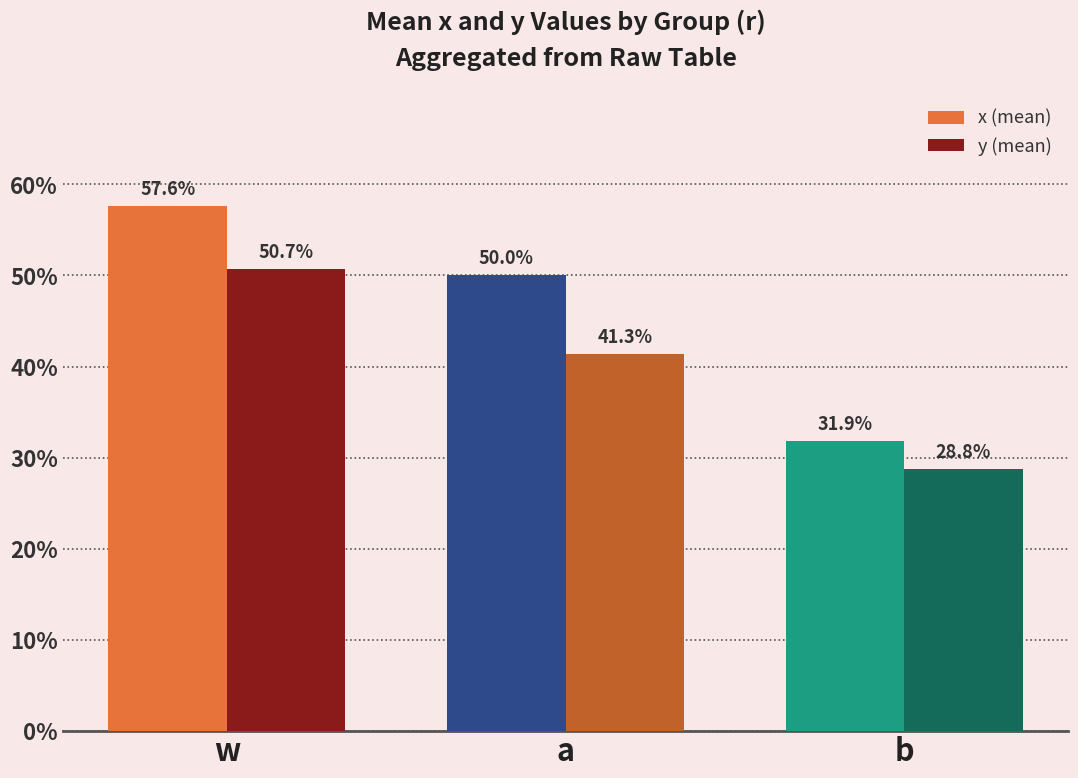

What is the average value of the y (mean) series?

0.4